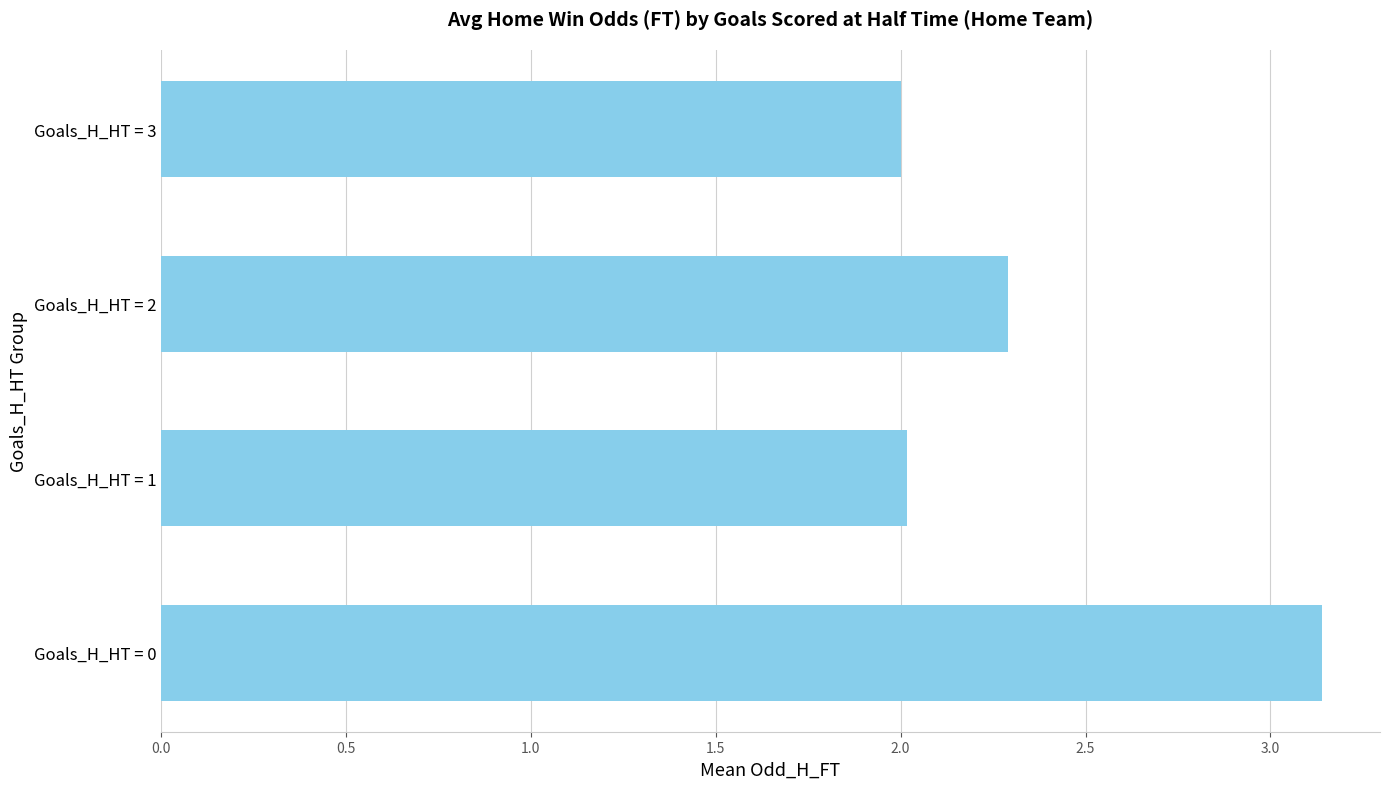

What is the sum of all values?

9.4